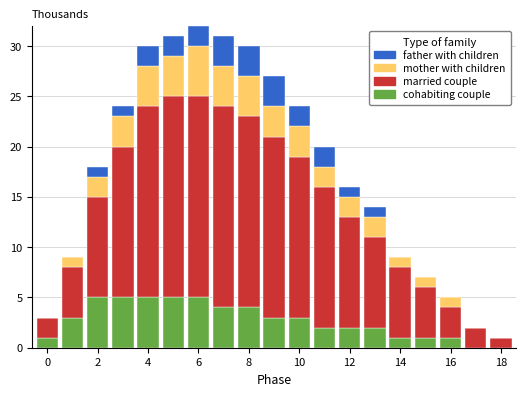

What is the highest value of the cohabiting couple series?

5